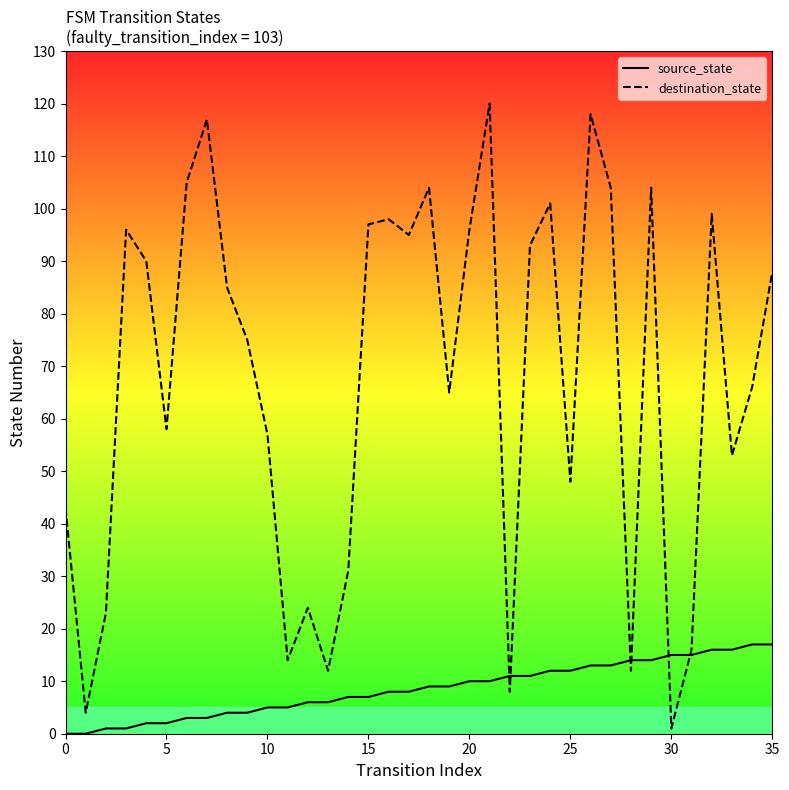

Rank the series by their maximum value, from highest to lowest.

destination_state, source_state